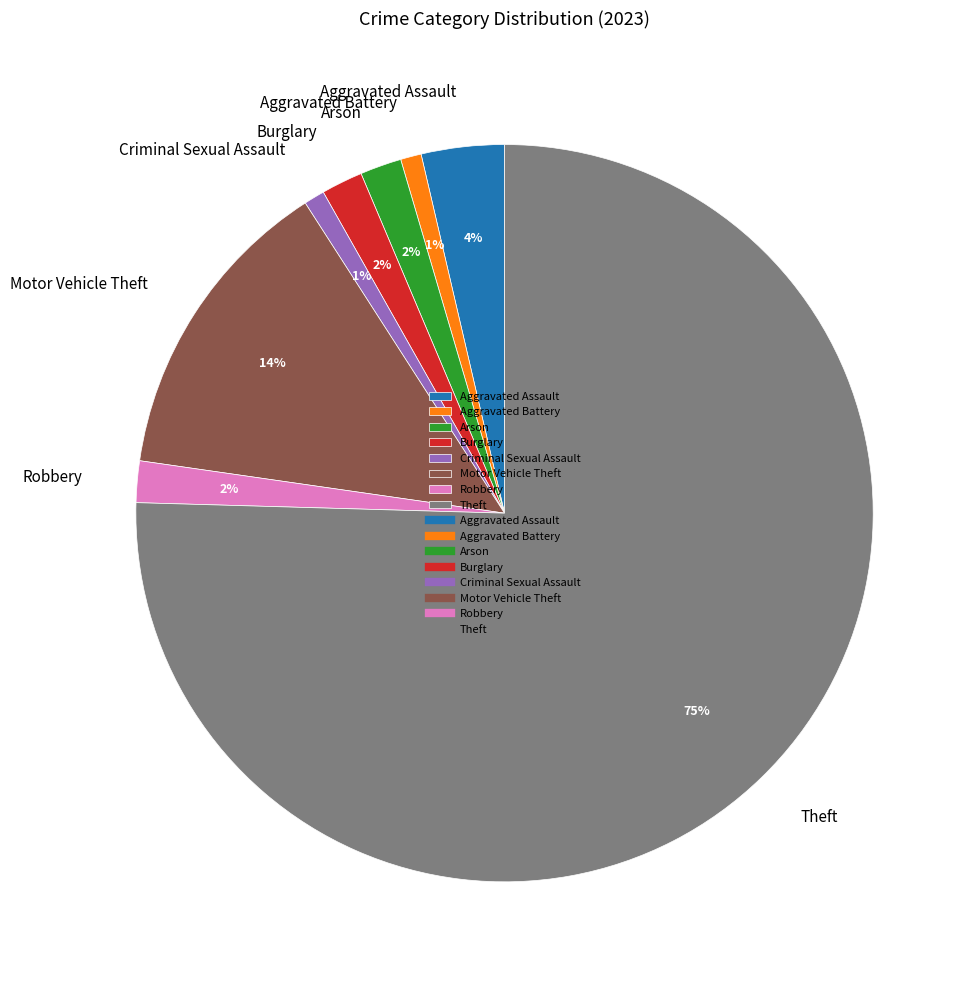

What is the largest slice in the pie chart?

Theft